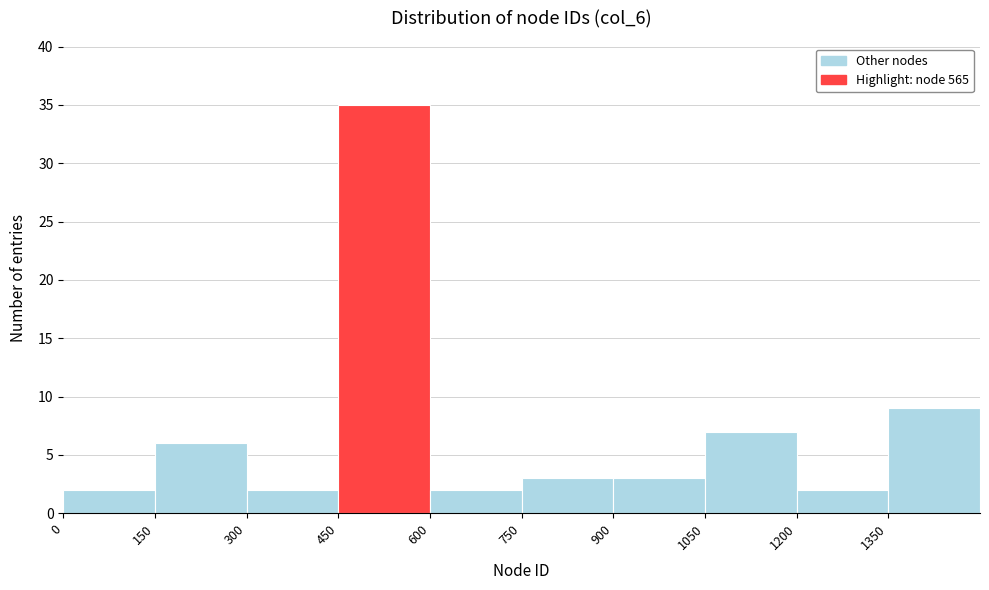

Reading left to right, list every bar in this chart as the range it spans on the x-axis followed by its height. Neither the bar edges nor the heights are printed on the chart, so give them approximately, as read against the axes.

0 to 150: 2
150 to 300: 6
300 to 450: 2
450 to 600: 35
600 to 750: 2
750 to 900: 3
900 to 1050: 3
1050 to 1200: 7
1200 to 1350: 2
1350 to 1500: 9